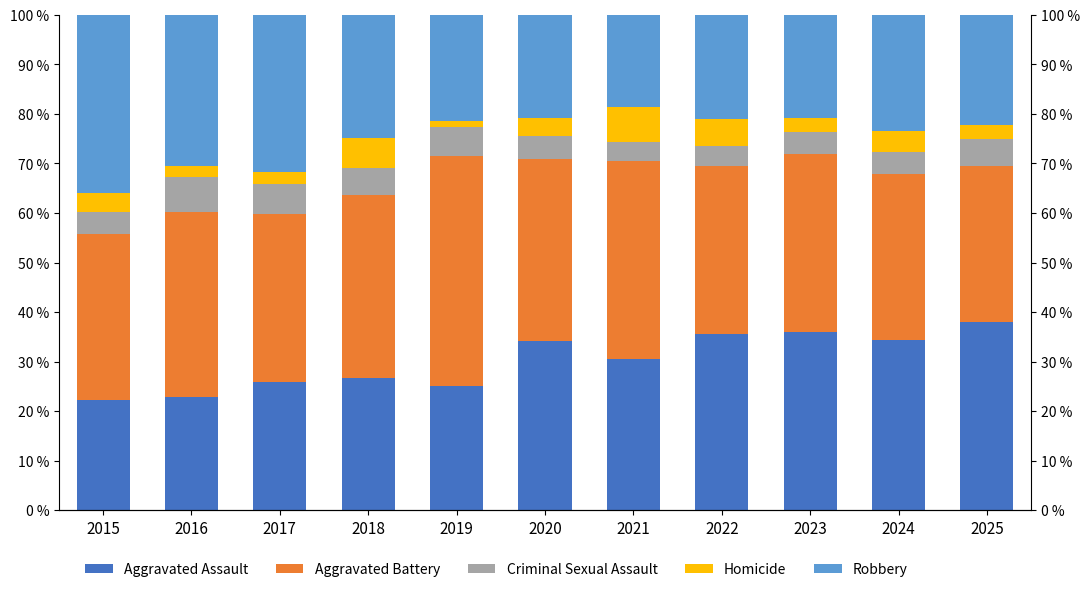

What is the maximum value shown in the chart?

46.3